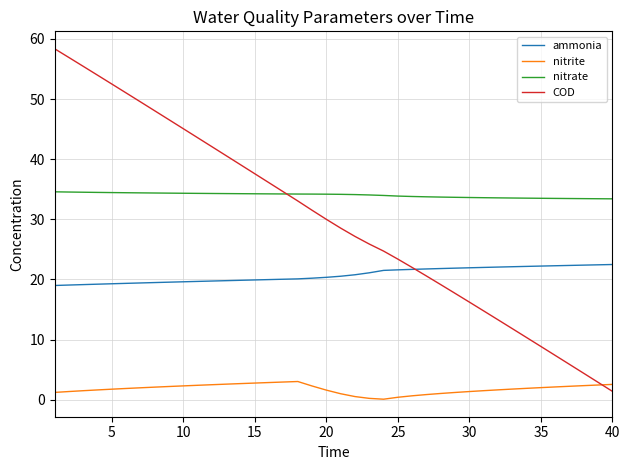

True or false: ammonia and nitrite cross at least once.

False